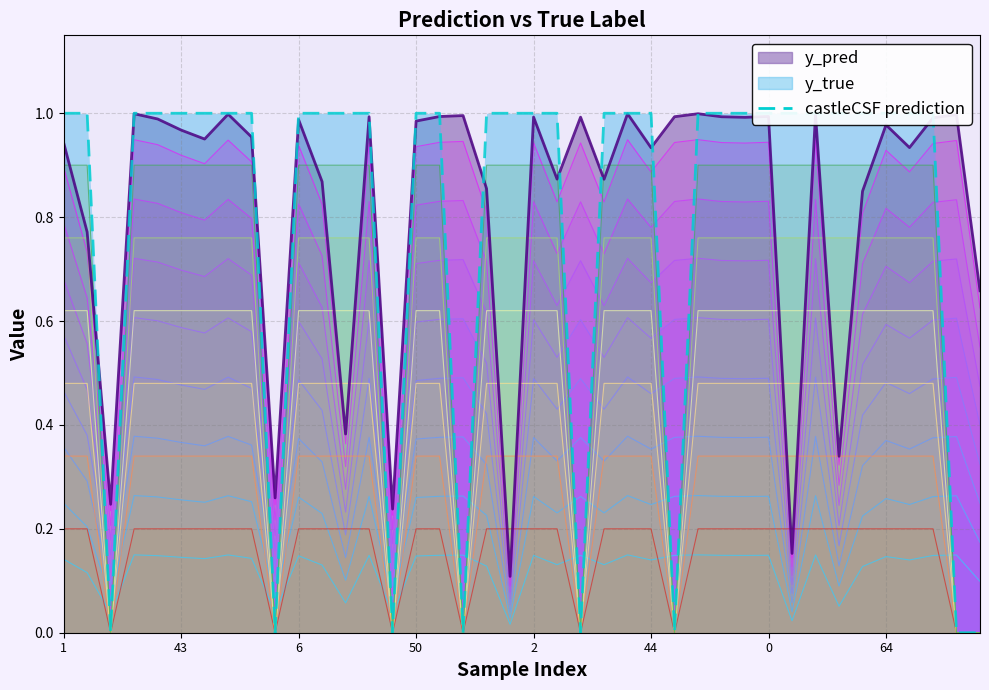

Reading left to right, list all the values displayed in this chart.

1	1	0	1	1	1	1	1	1	0	1	1	1	1	0	1	1	0	1	1	1	1	0	1	1	1	0	1	1	1	1	1	1	1	1	1	1	1	0	0